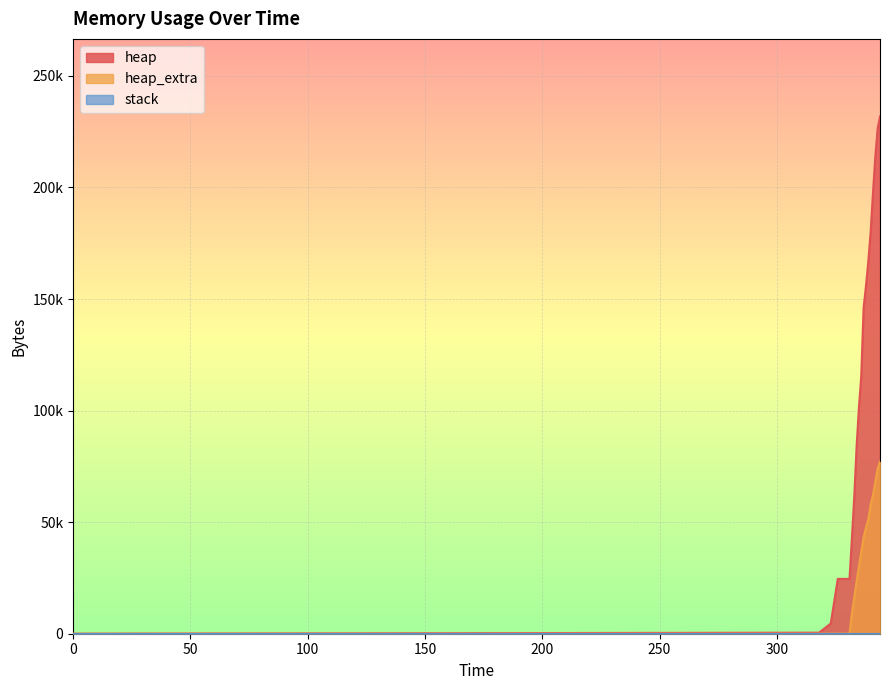

What is the value of the heap point at the 4th from the left?

24568